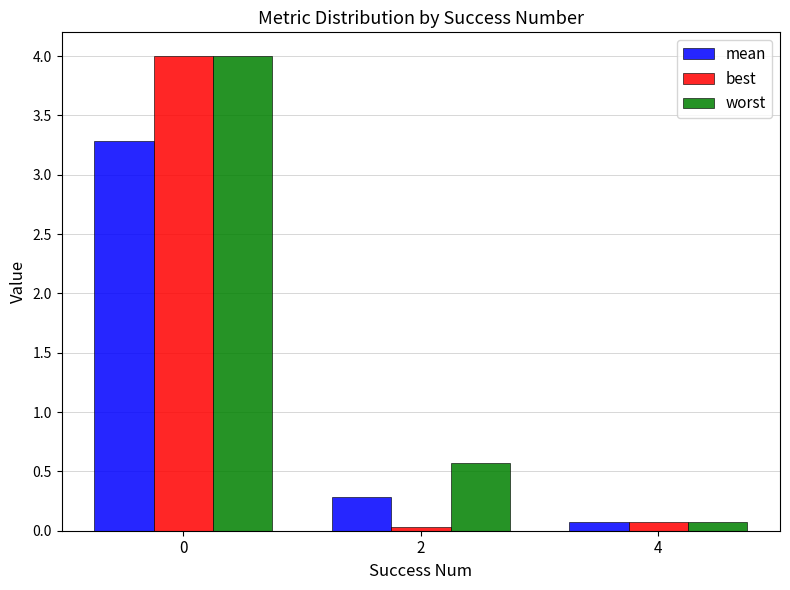

How many groups of bars are there?

3